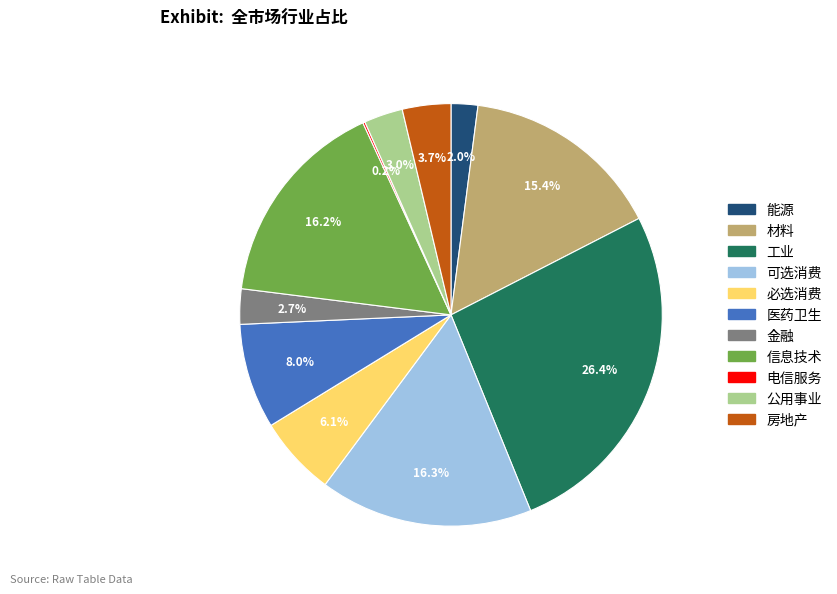

What is the largest slice in the pie chart?

工业